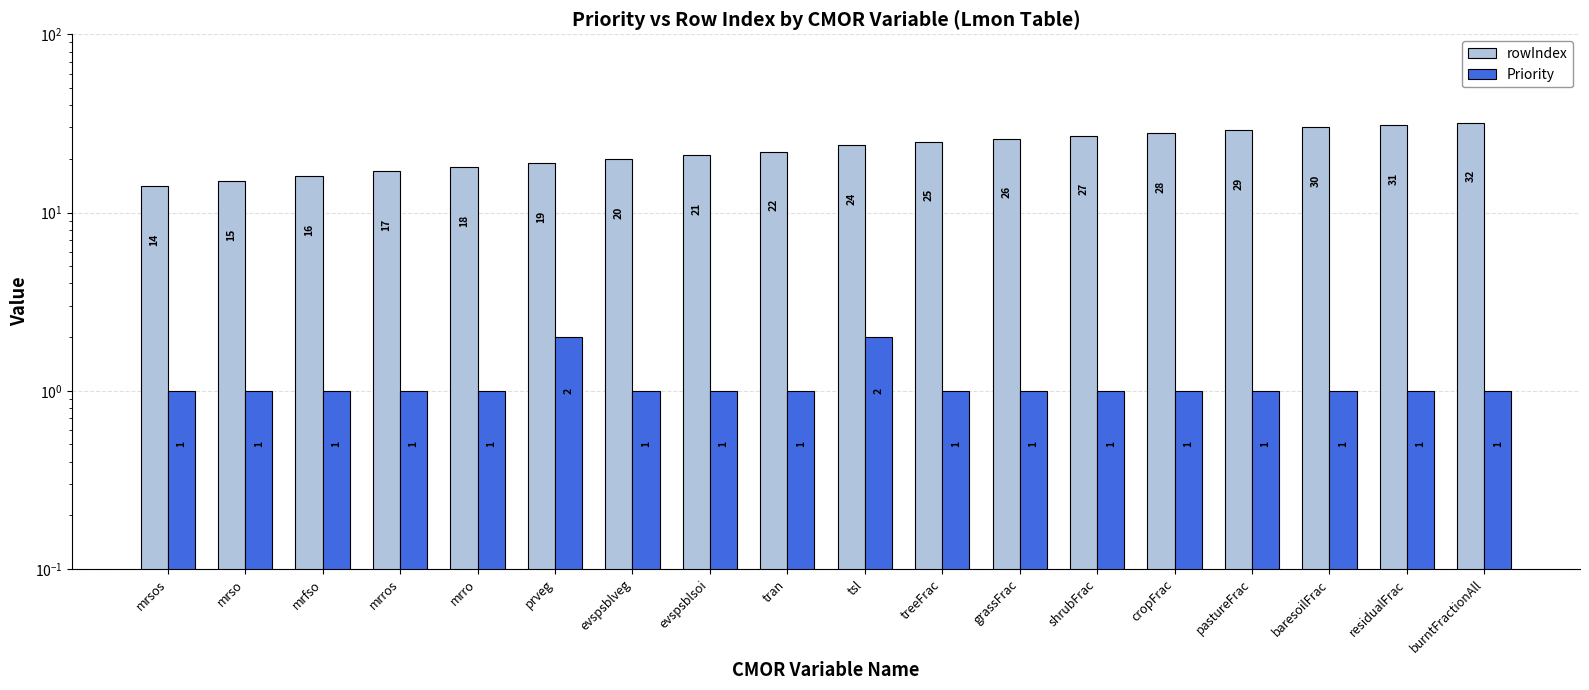

What position from the left is mrso?

2